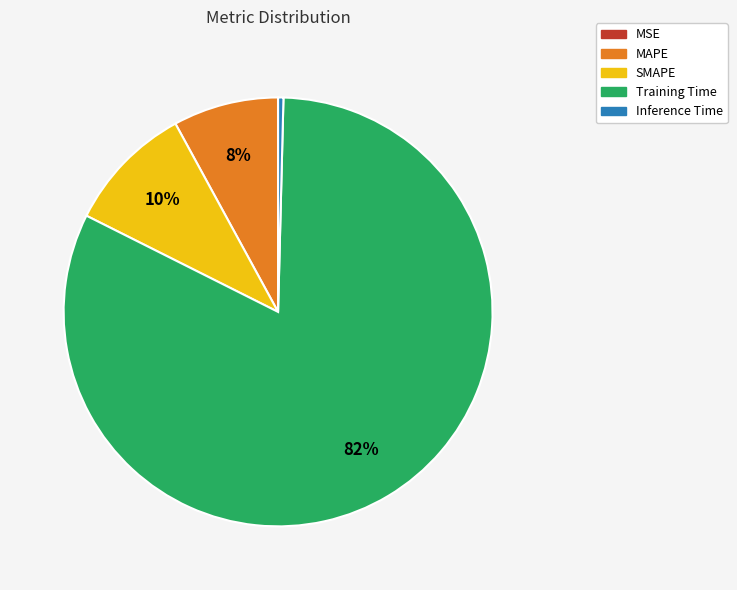

To the nearest percent, what percentage of the pie is MAPE?

8%